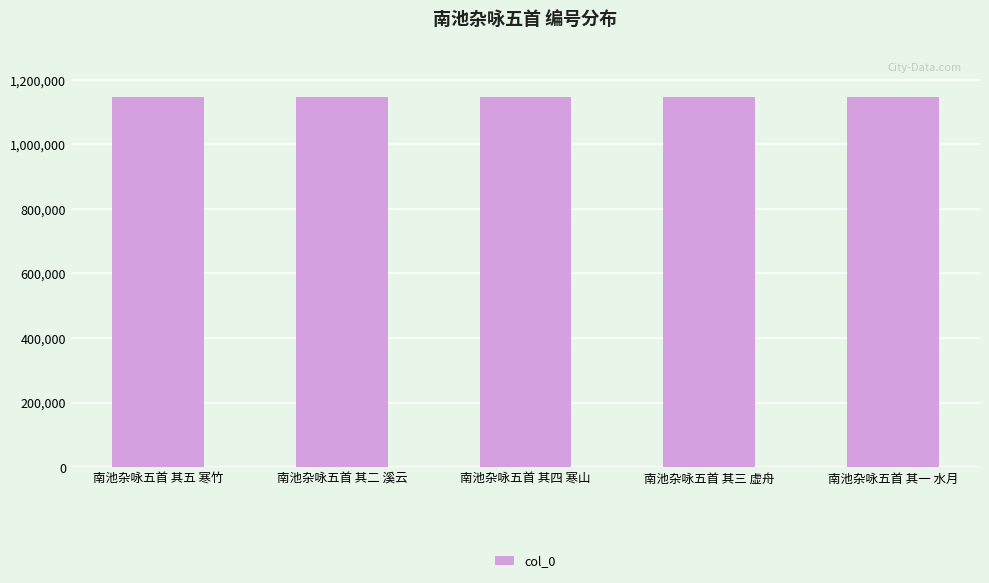

What is the greatest value displayed?

1147367